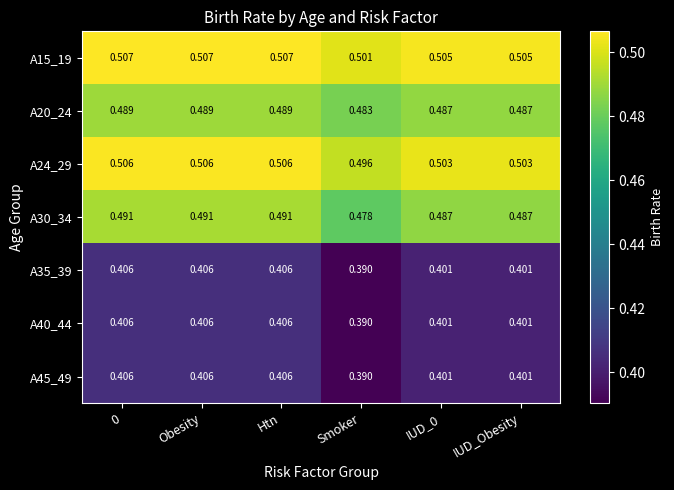

Where is A20_24 nearest to the value 0?

Smoker